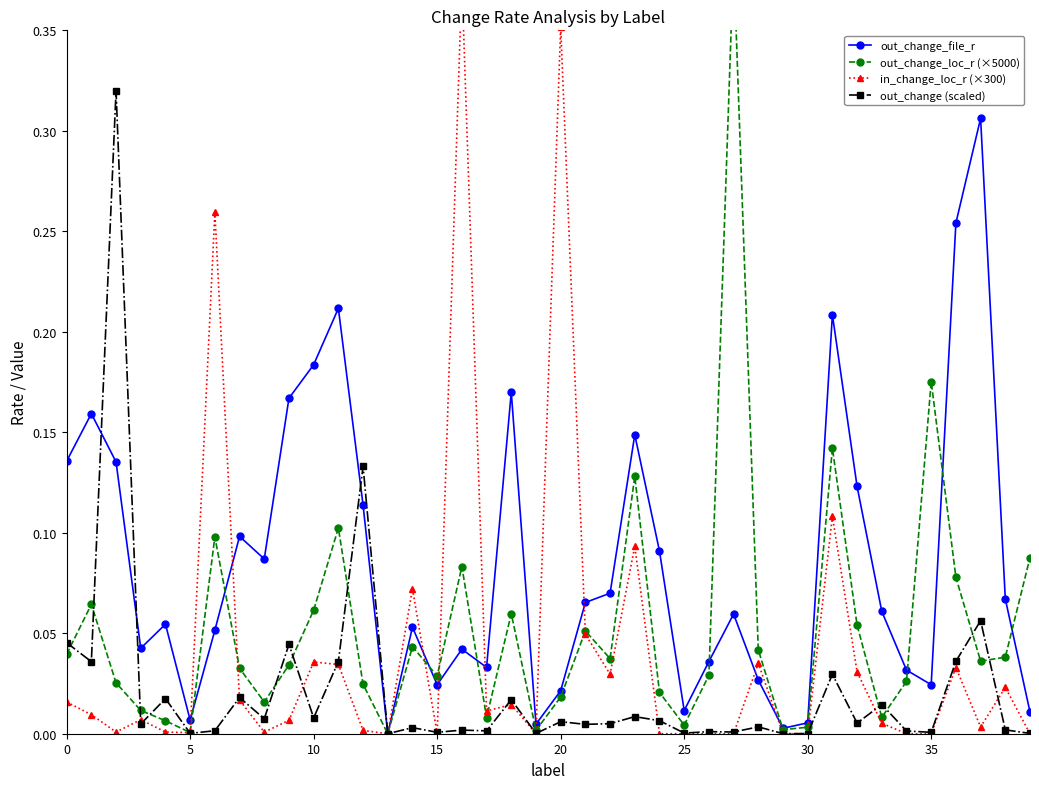

Which label corresponds to the smallest value in the chart?

13